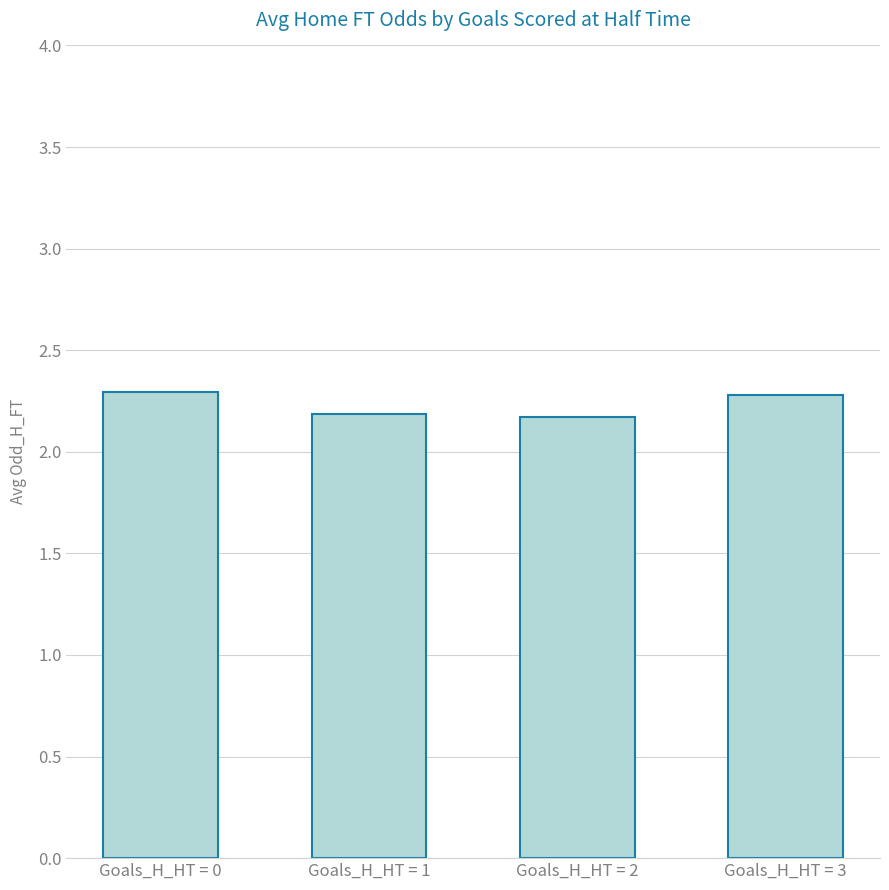

Reading left to right, what are all the values shown in this chart?

Goals_H_HT = 0=2.3	Goals_H_HT = 1=2.2	Goals_H_HT = 2=2.2	Goals_H_HT = 3=2.3